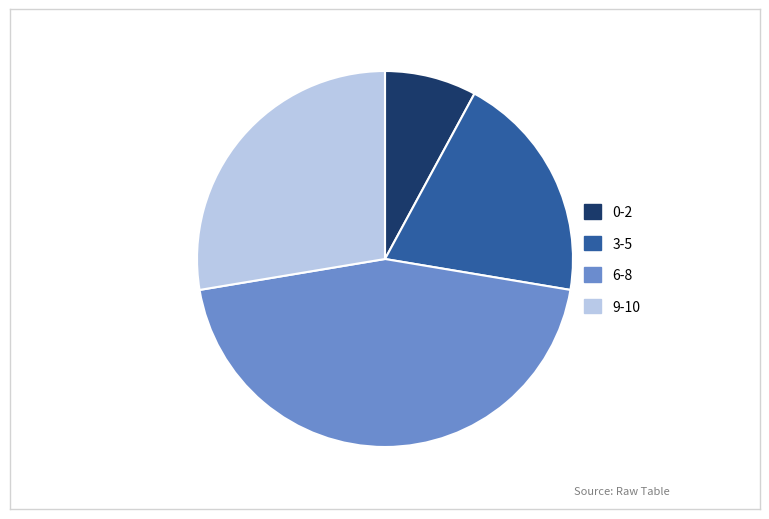

Which category has the smallest portion of the pie?

0-2